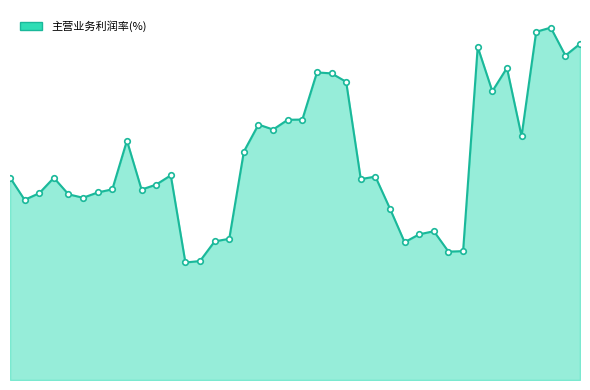

The value at 39 is 29.4. True or false?

True